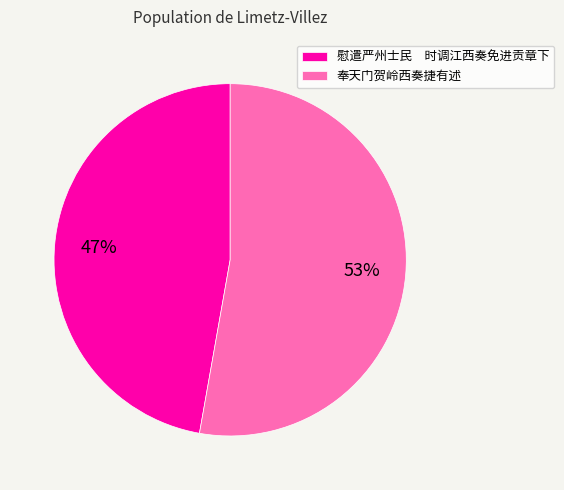

To the nearest percent, what is the difference between the largest and smallest slice percentages?

6%